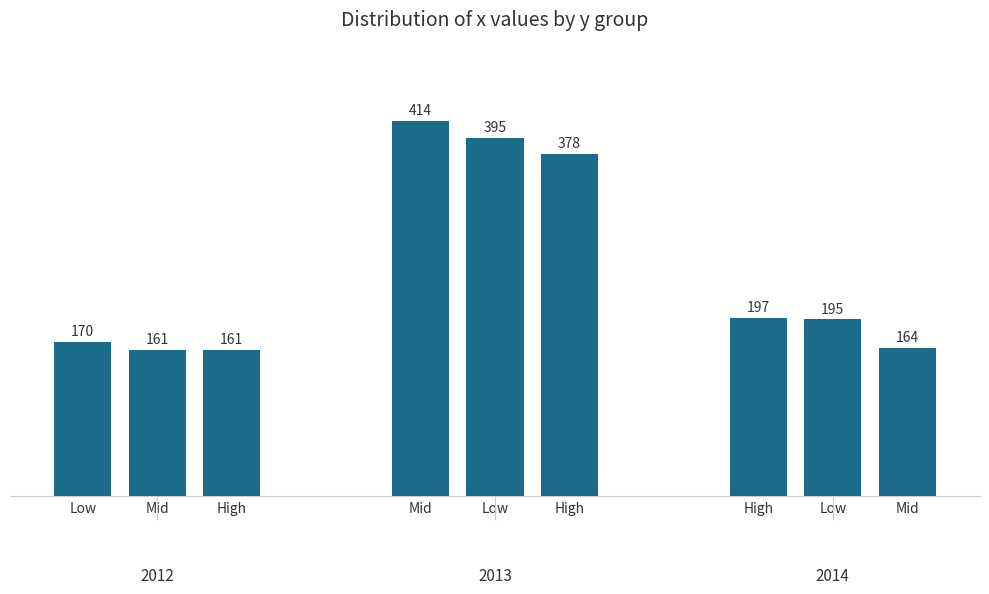

Rank the categories by value from highest to lowest.

Mid, Low, High, High, Low, Low, Mid, Mid, High